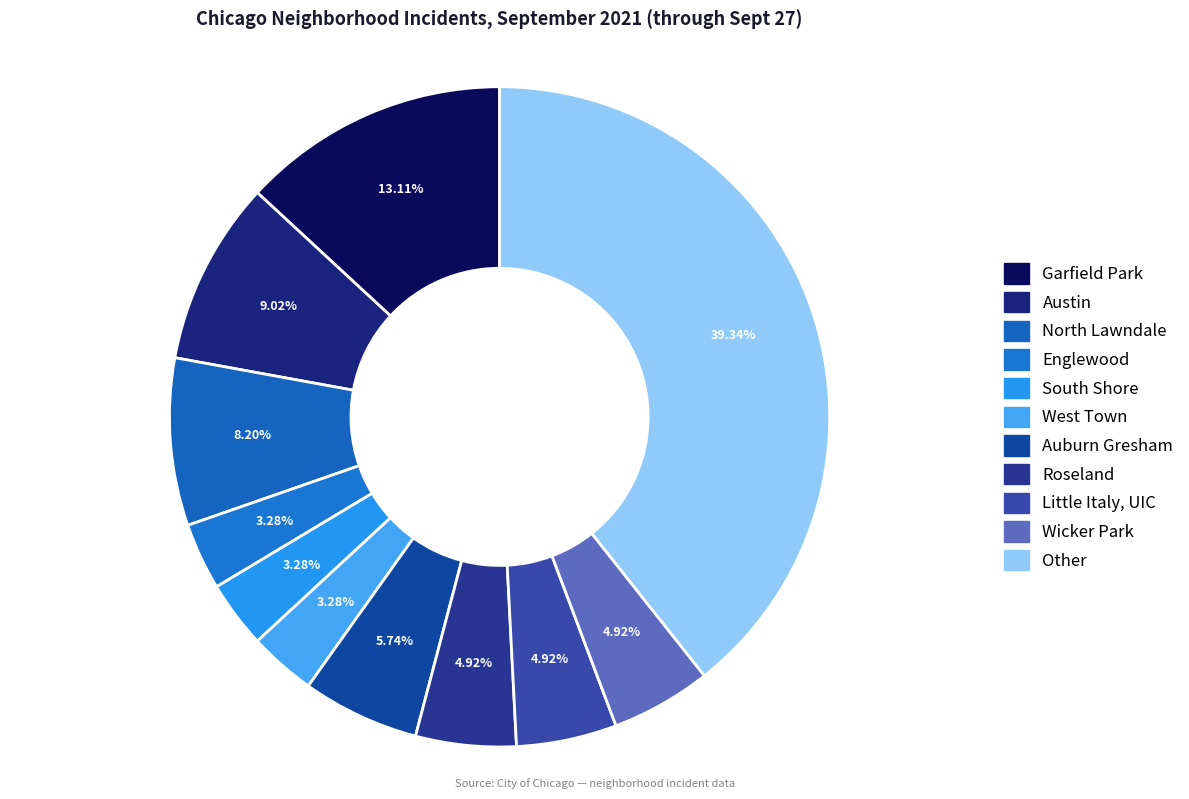

Count the number of slices in the pie.

11